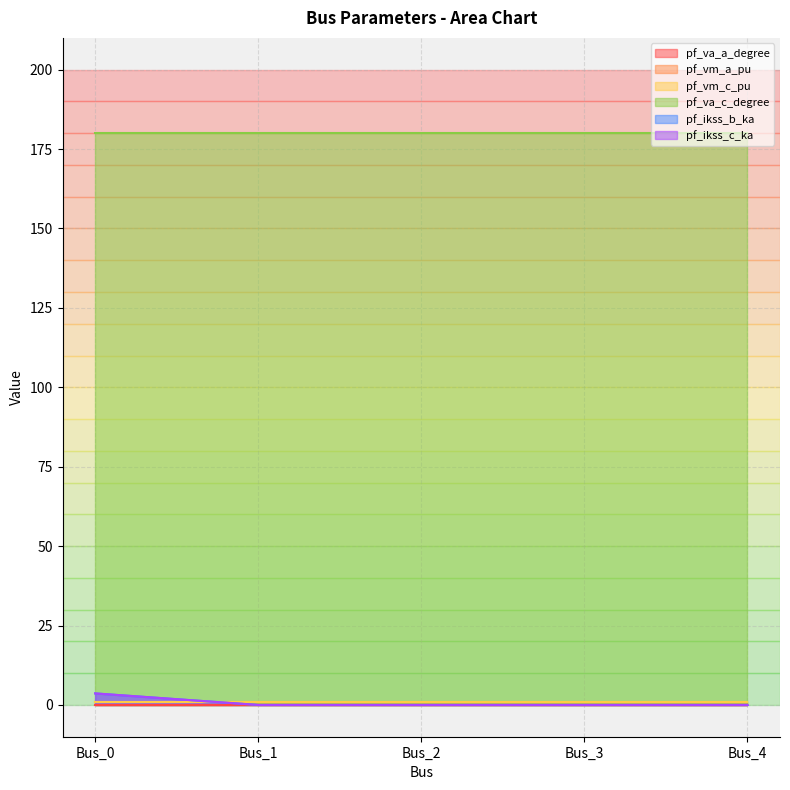

What is the sum of the pf_ikss_c_ka values at Bus_0 and Bus_3?

3.6